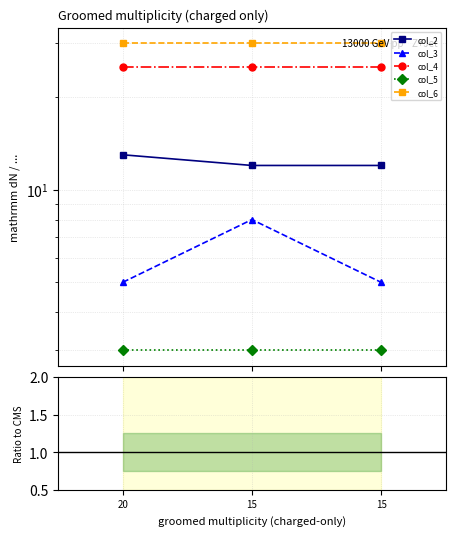

True or false: col_3 has a value of 7.9 at 15.

False